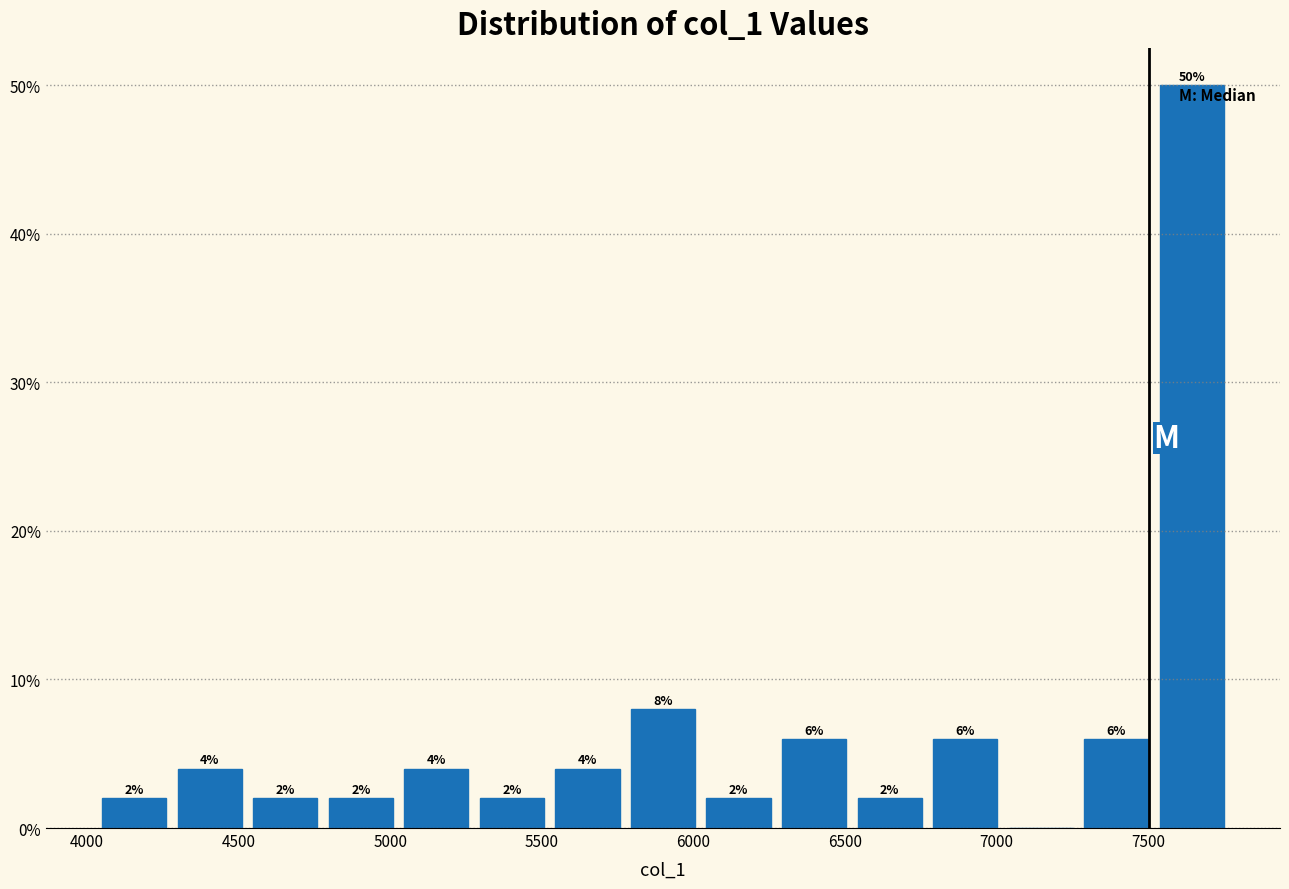

Which range on the x-axis has the tallest bar?

7500 to 7750